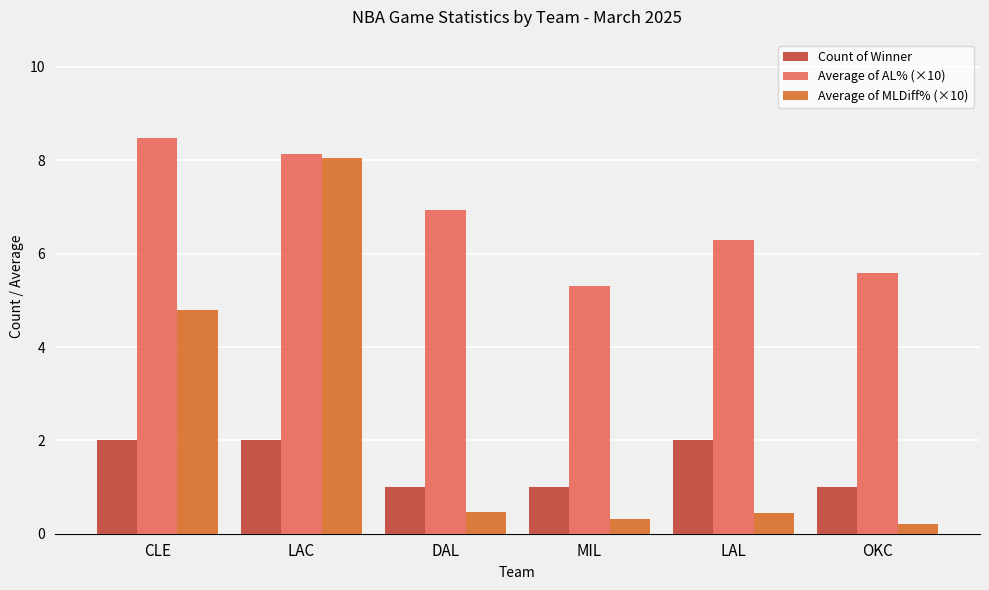

The value of Count of Winner at LAC is 0.7. True or false?

False